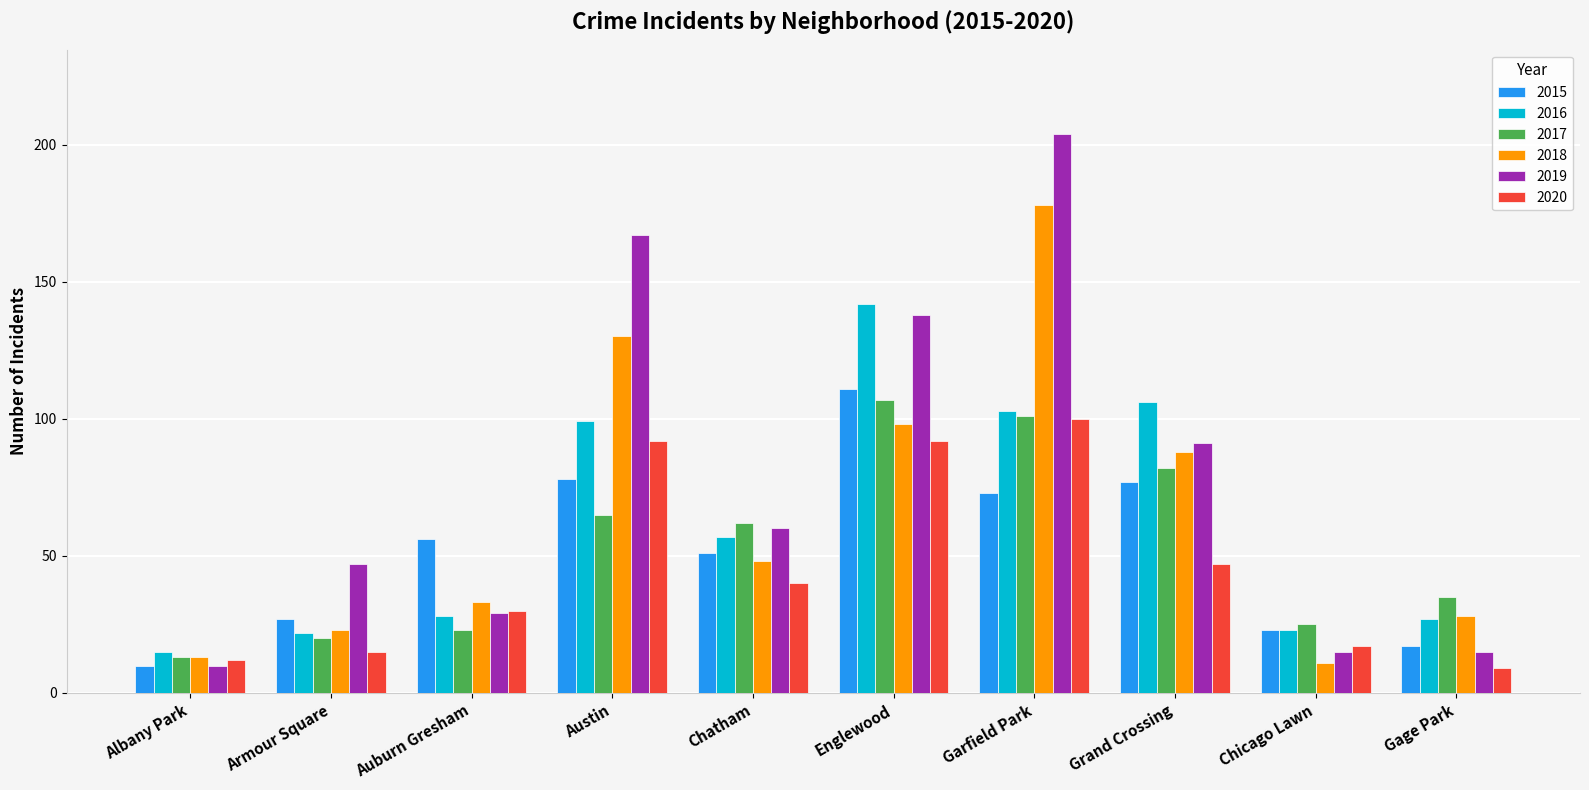

What are all the series names shown in the legend?

2015, 2016, 2017, 2018, 2019, 2020